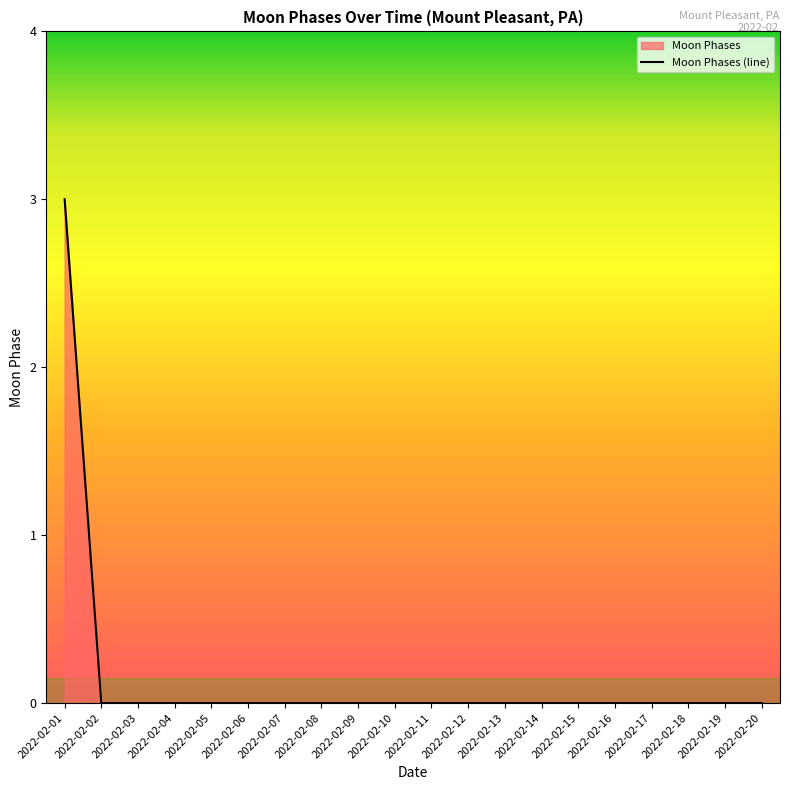

How many values exceed 0?

1